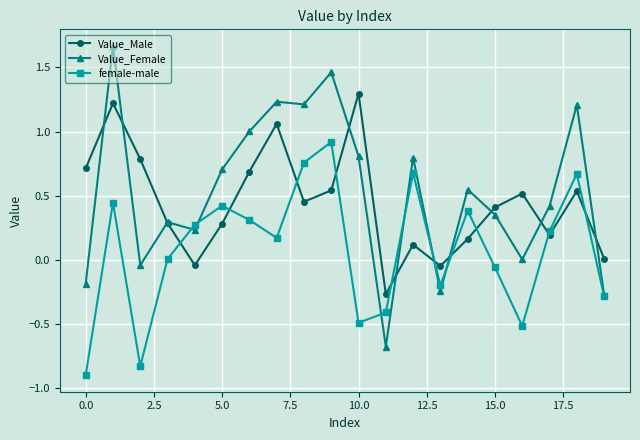

Rank the series by their average value, from lowest to highest.

female-male, Value_Male, Value_Female